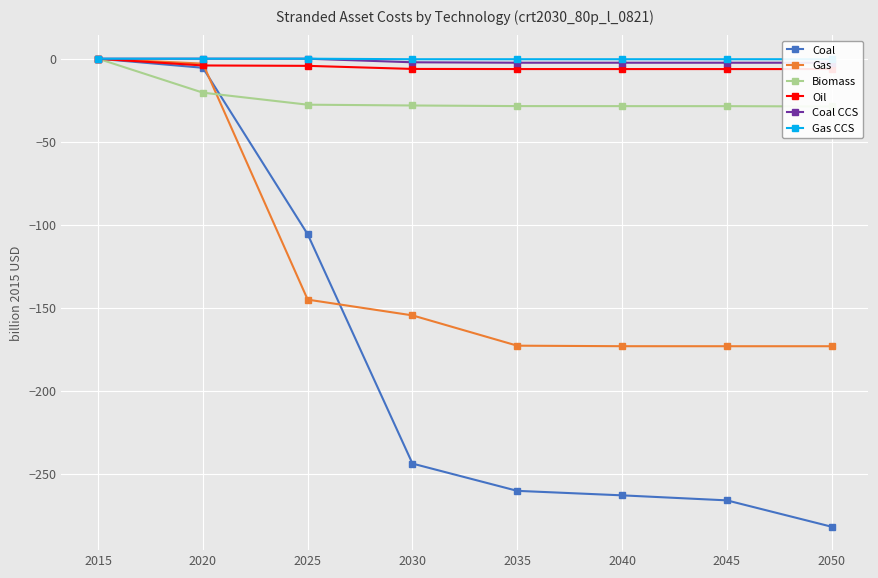

True or false: Coal has a value of -266.1 at 2045.

True